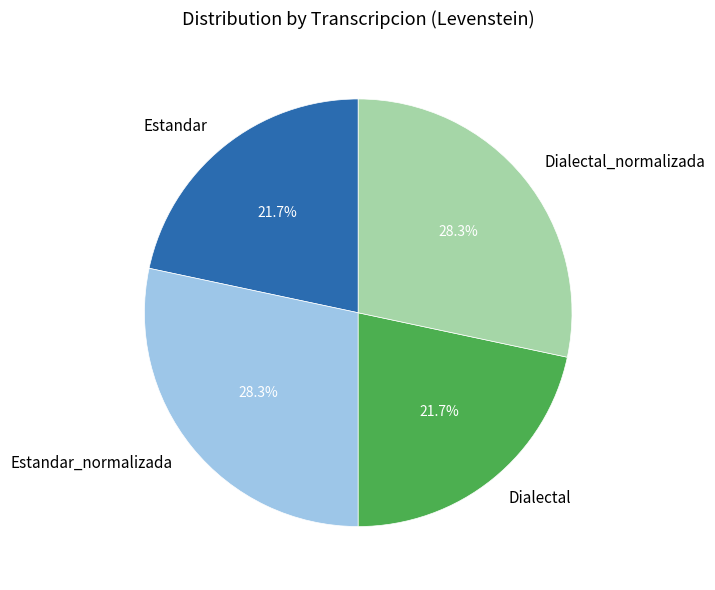

How many segments does this pie chart have?

4